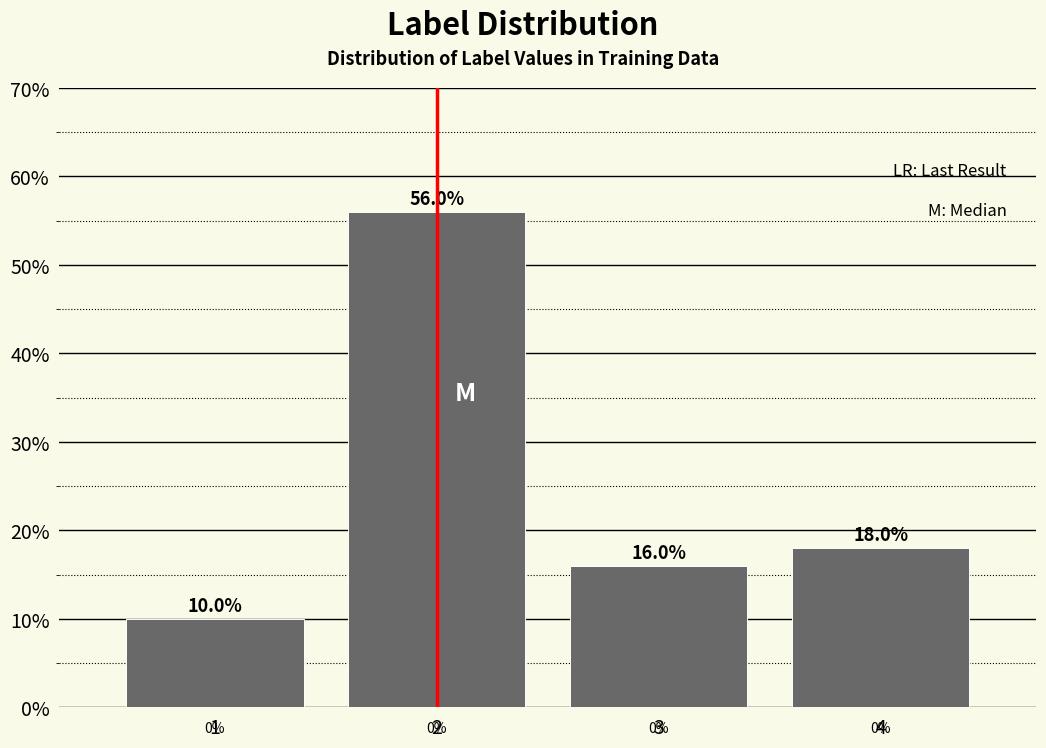

Reading left to right, transcribe all the data shown in this chart.

1=10.0	2=56.0	3=16.0	4=18.0